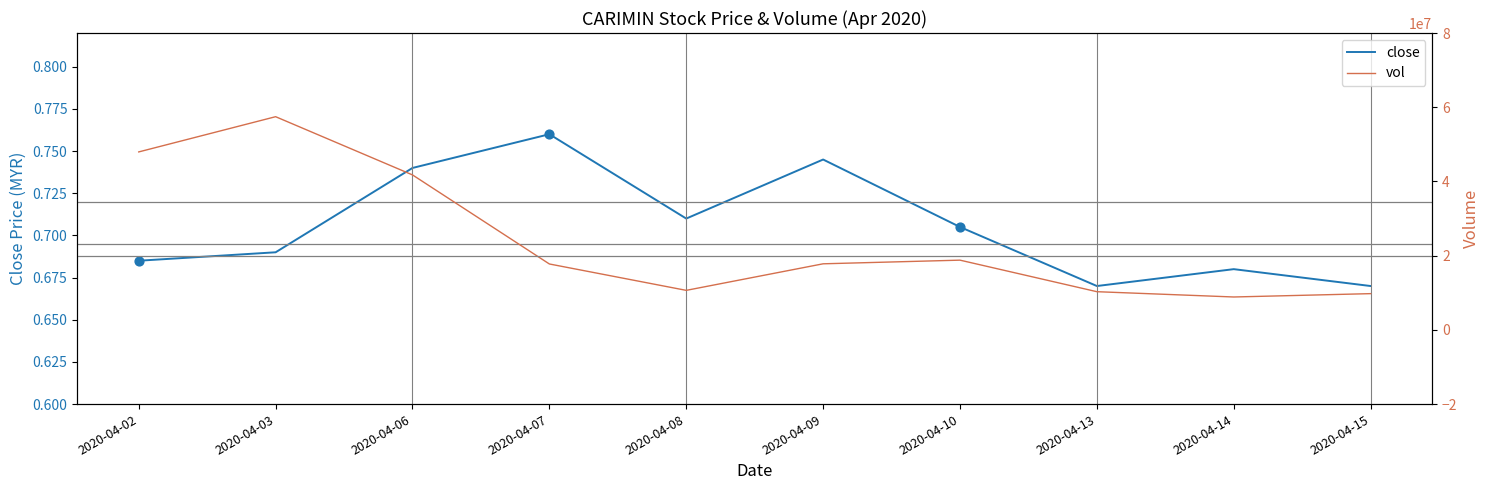

What is the total value across all series at 2020-04-07?

17758600.8